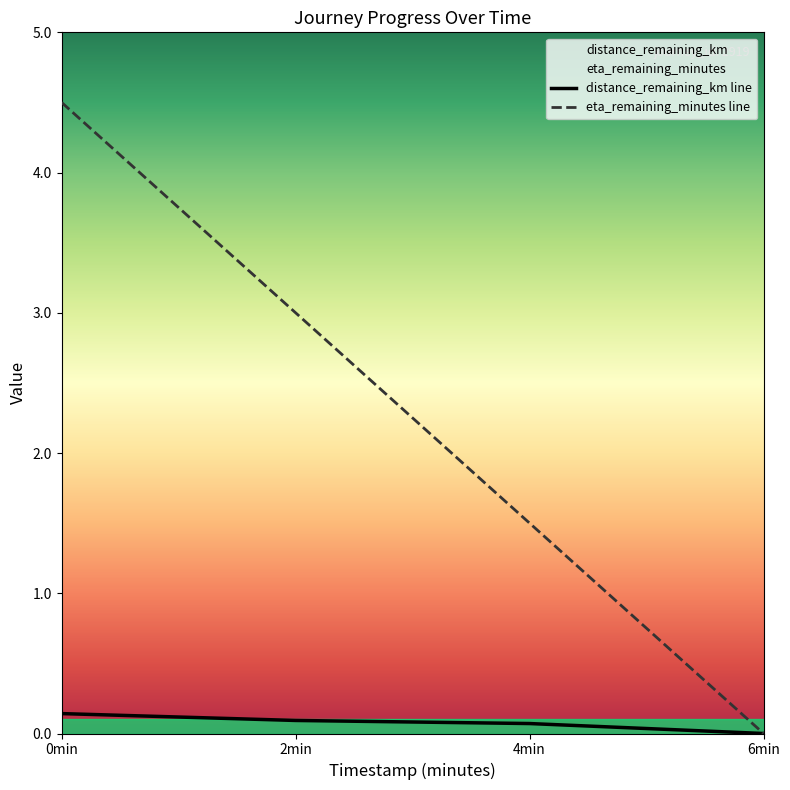

At how many categories does at least one series exceed 4?

1